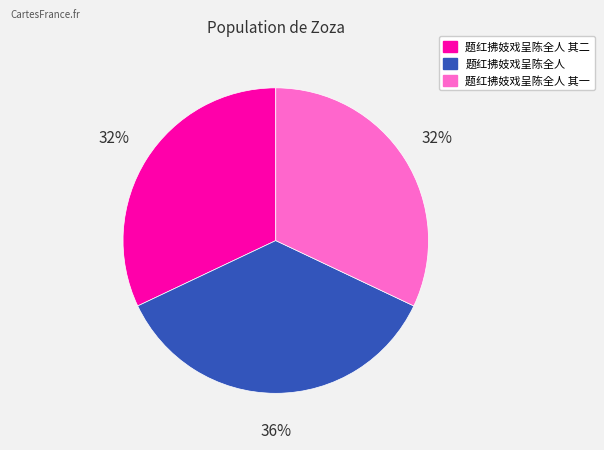

Is there a majority slice in this chart?

No